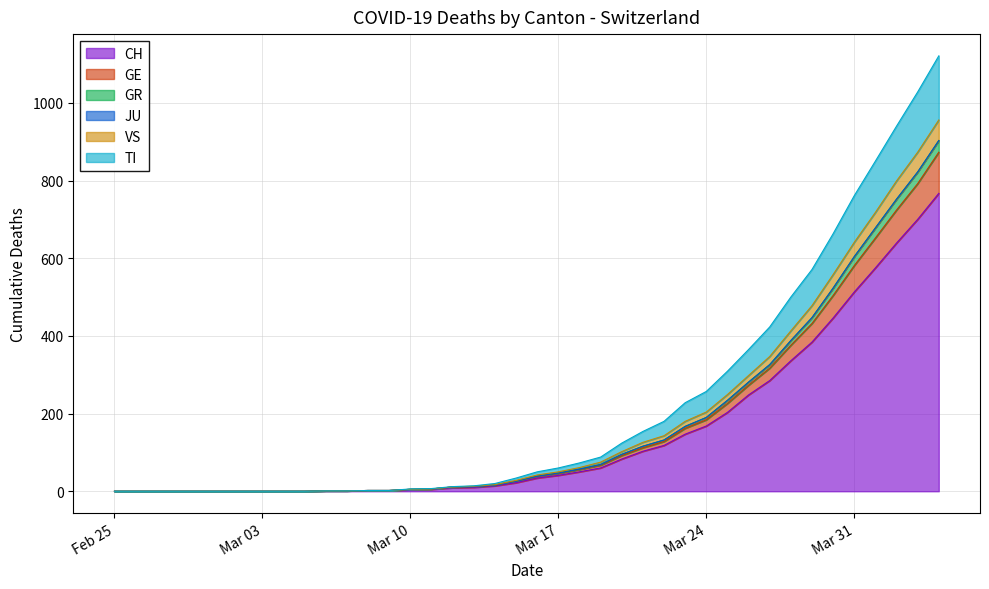

True or false: CH has more than 0 points higher than both neighbors.

False